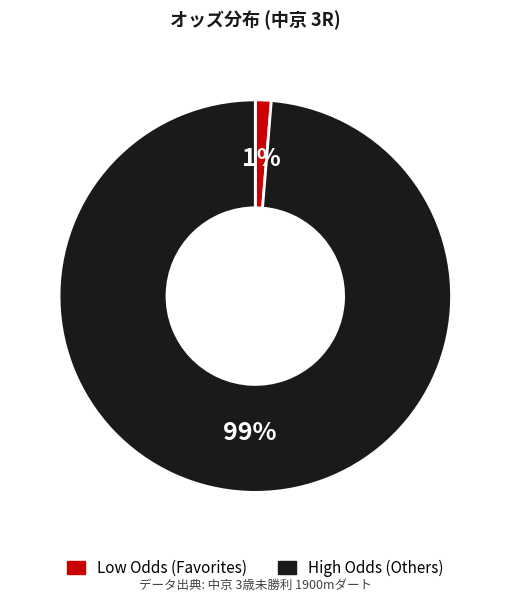

To the nearest percent, what is the average slice percentage?

50%